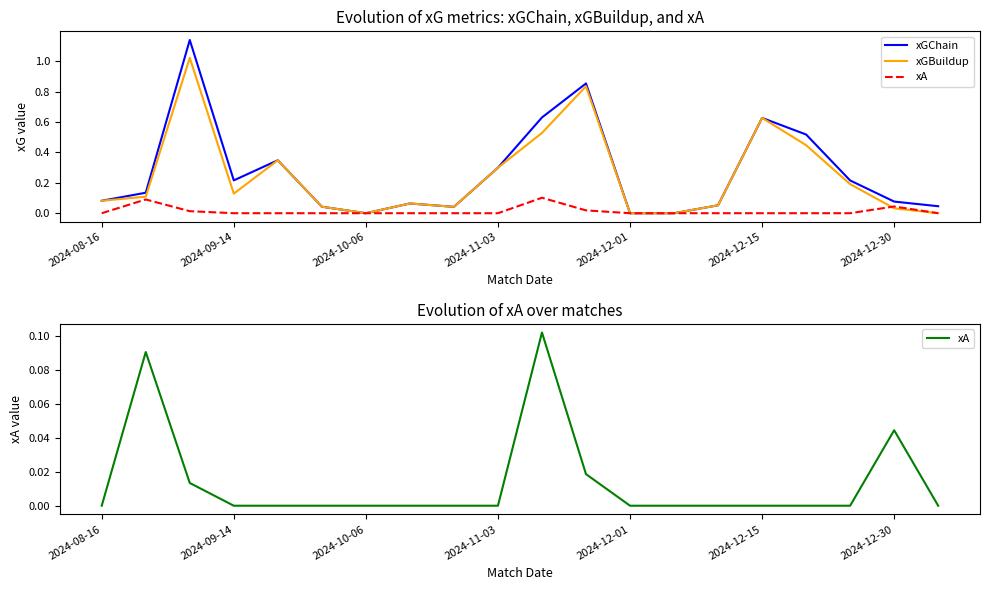

Is the value of xGBuildup at 17 greater than the value of xA at 19?

Yes